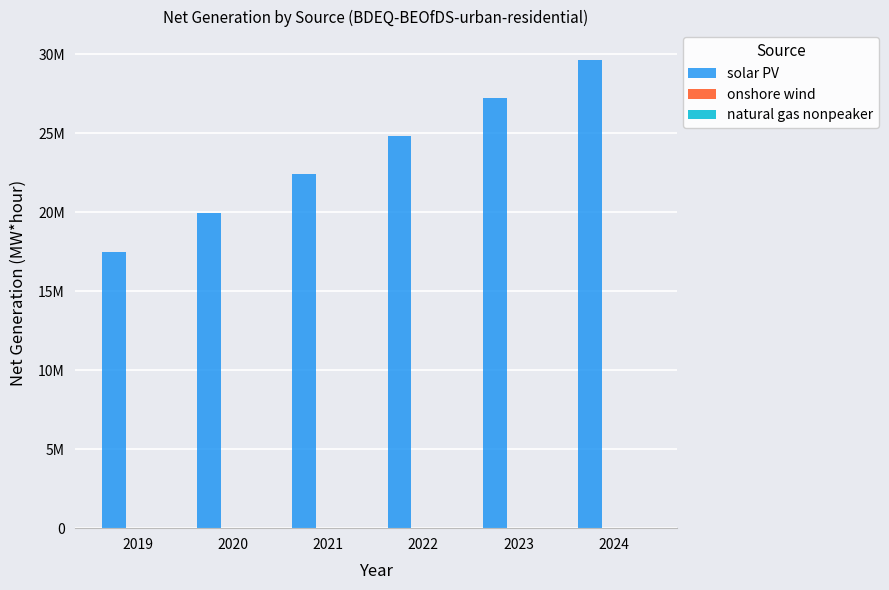

The value of onshore wind at 2022 is 6167.4. True or false?

False